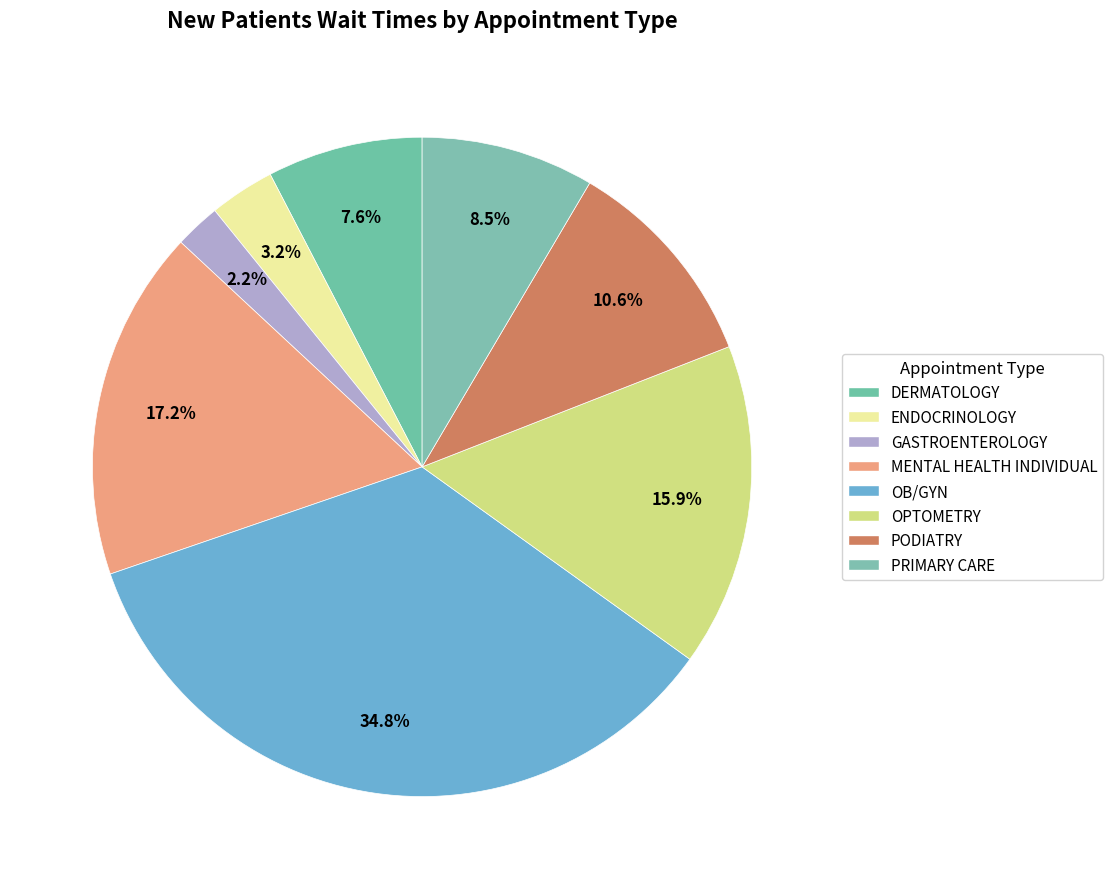

Is it true that OB/GYN is 43% of the pie?

False